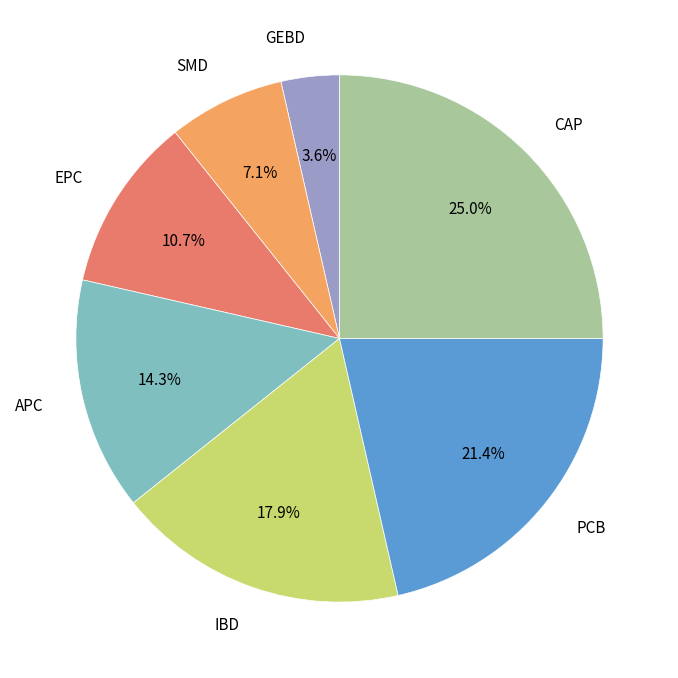

Which slice is the smallest?

GEBD